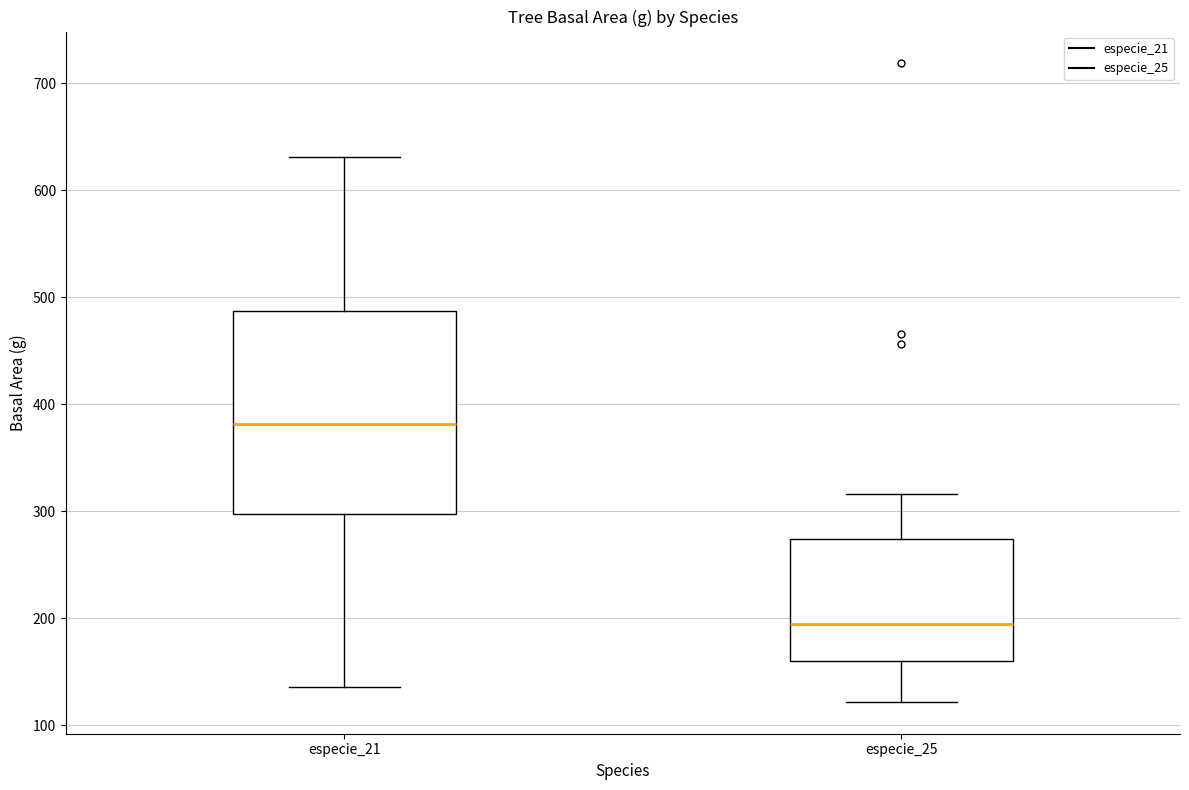

Reading left to right, read every box against the y-axis: the position of its median line, the range the box covers, and the ends of its whiskers. The values are not printed on the chart, so give them approximately, as read against the axis.

especie_21: median 380, box 300 to 490, whiskers 140 to 630
especie_25: median 190, box 160 to 270, whiskers 120 to 320